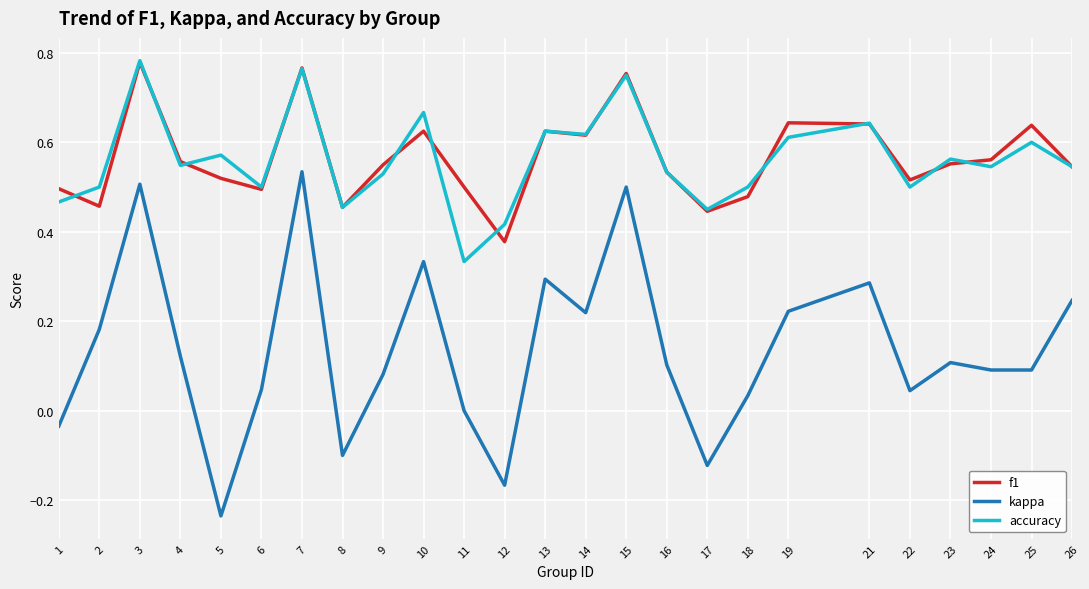

What is the sum of all kappa values?

3.4